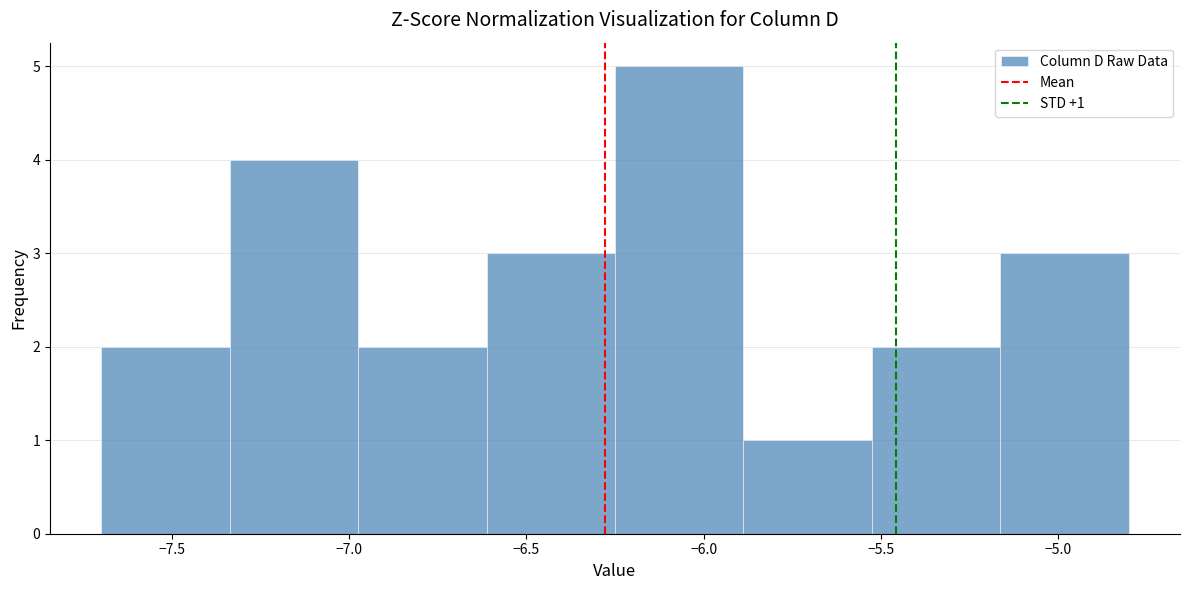

Which range on the x-axis has the tallest bar?

-6.25 to -5.90